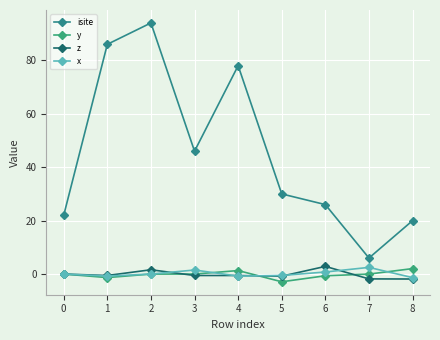

What is the average value of the isite series?

45.3